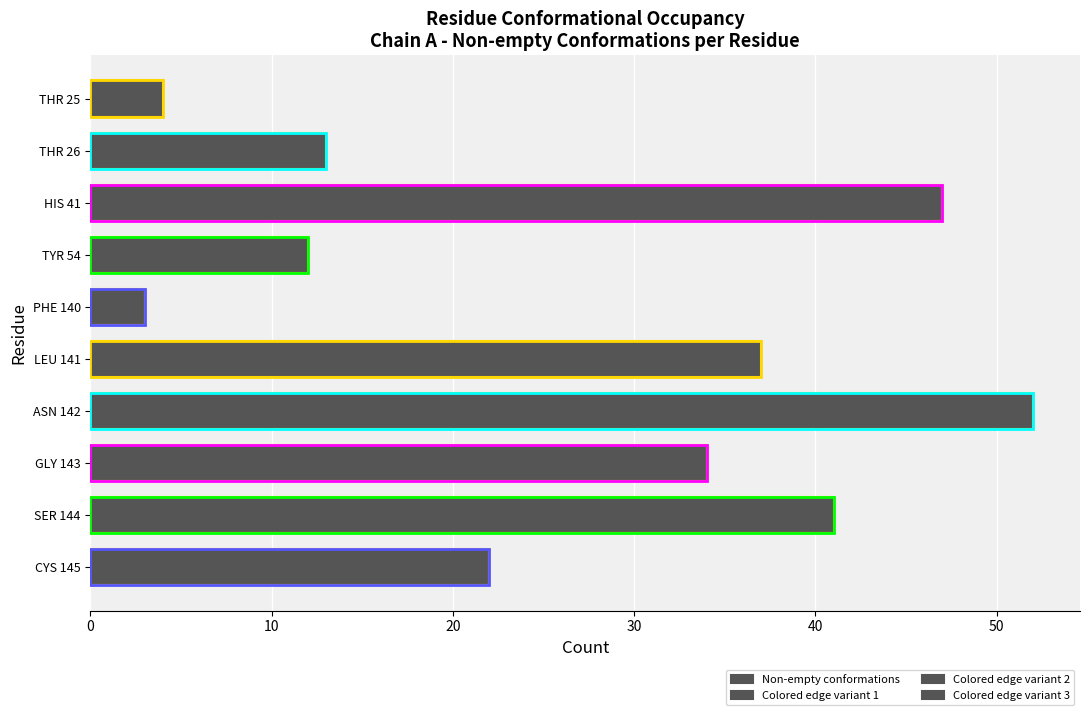

What is the difference between the maximum and minimum values?

49